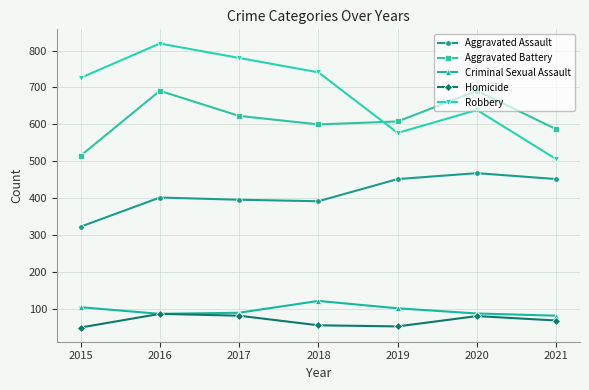

At which category is the sum across all series the highest?

2016